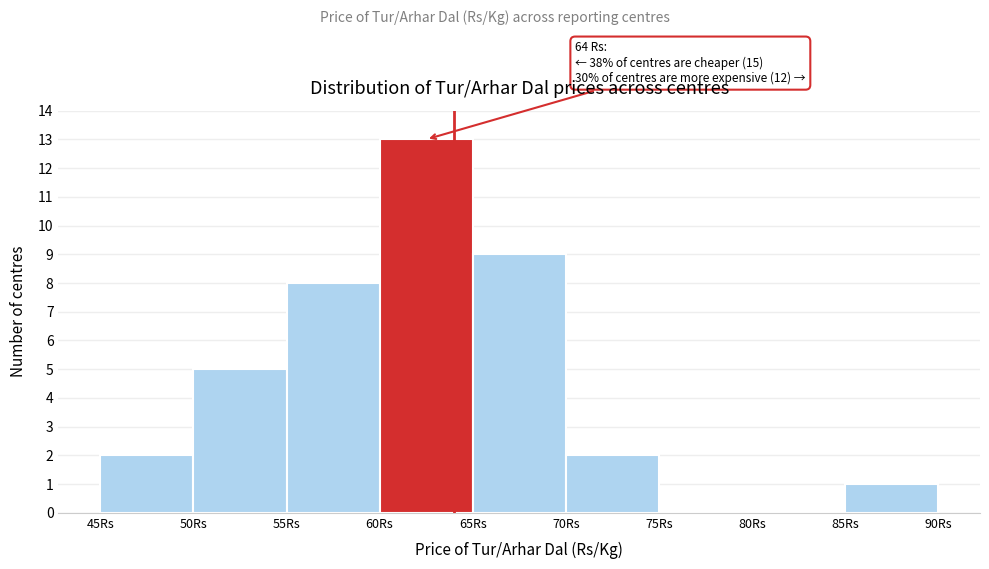

Which range on the x-axis has the tallest bar?

60 to 65